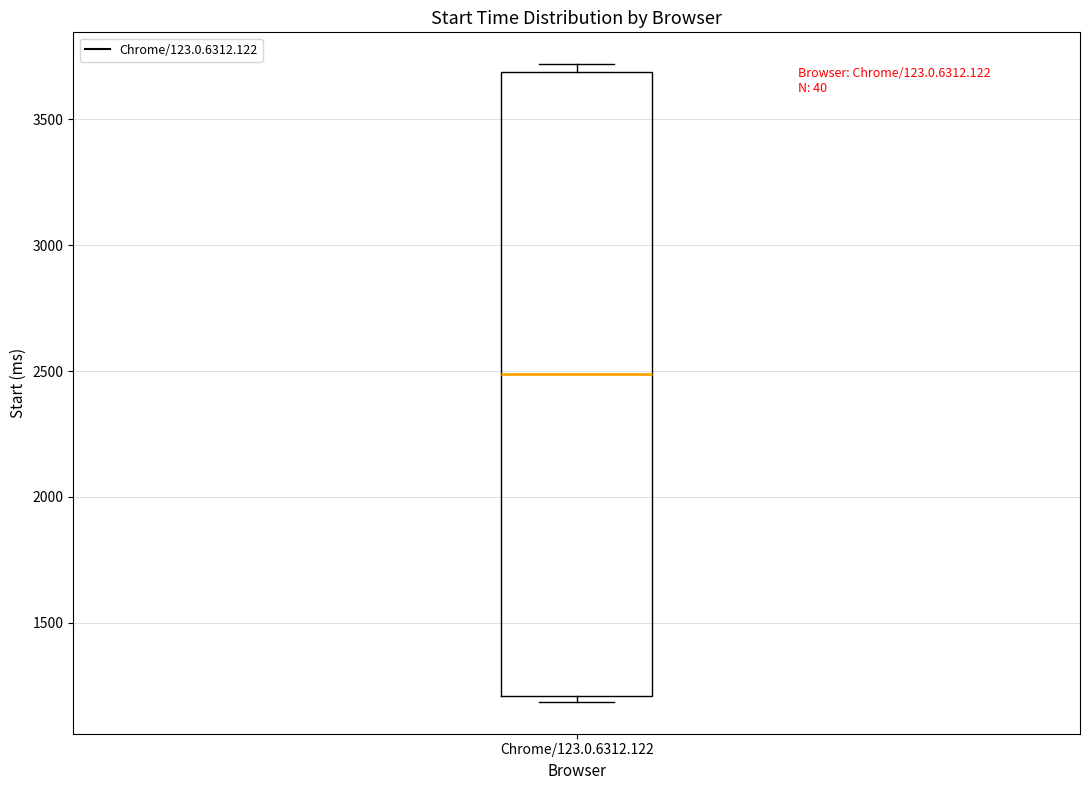

Read this box plot against the y-axis: the position of the median line, the range covered by the box, and the ends of both whiskers. The values are not printed on the chart, so give them approximately, as read against the axis.

median 2500, box 1200 to 3700, whiskers 1200 (just below the box's lower edge) to 3700 (just above the box's upper edge)